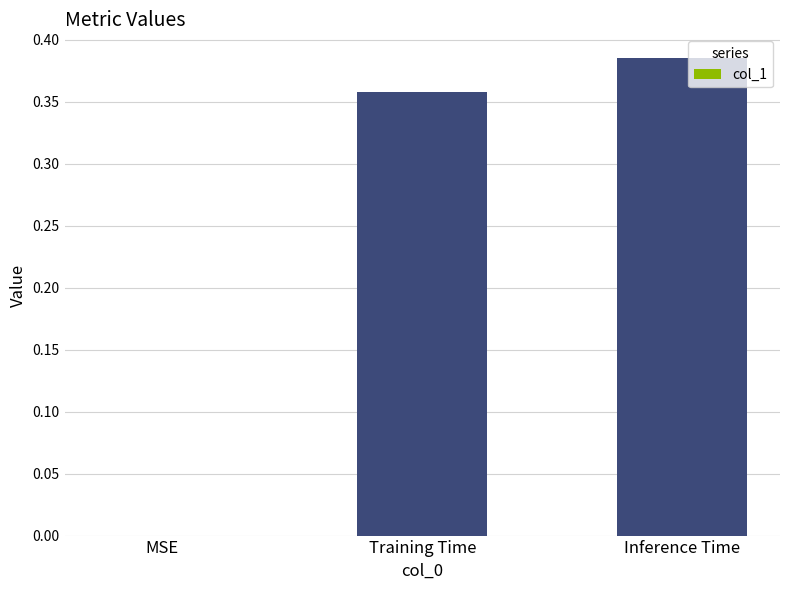

What is the sum of the values at Training Time and Inference Time?

0.7